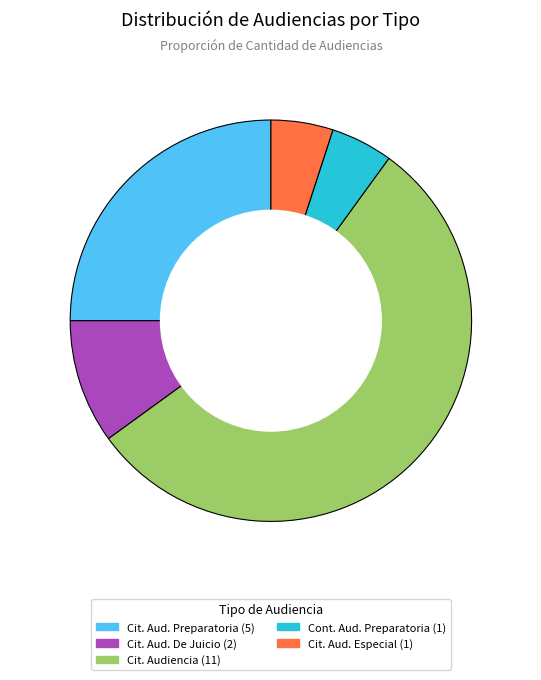

What percentage do Citación A Audiencia and Citación A Audiencia De Juicio together represent?

65.0%